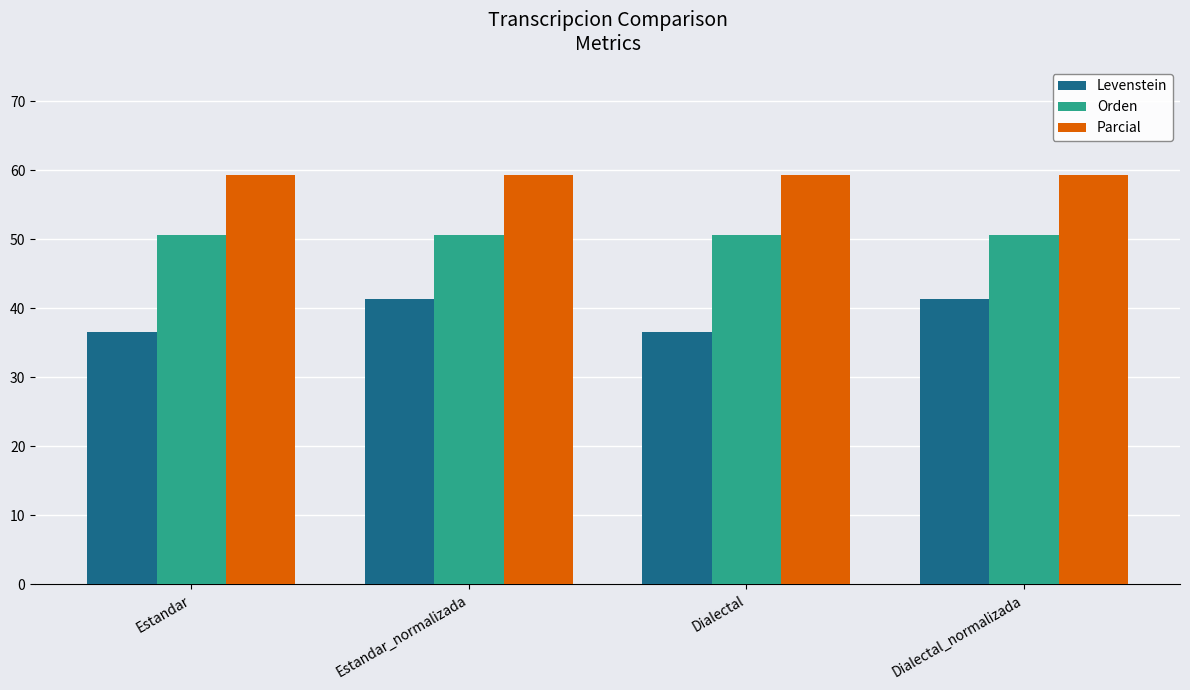

Read the Orden value at Estandar.

50.7